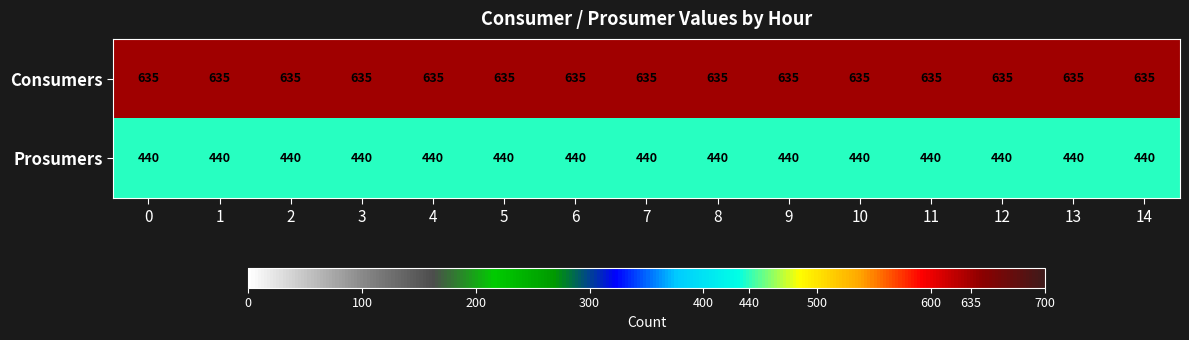

What is the total value across all series at 2?

1075